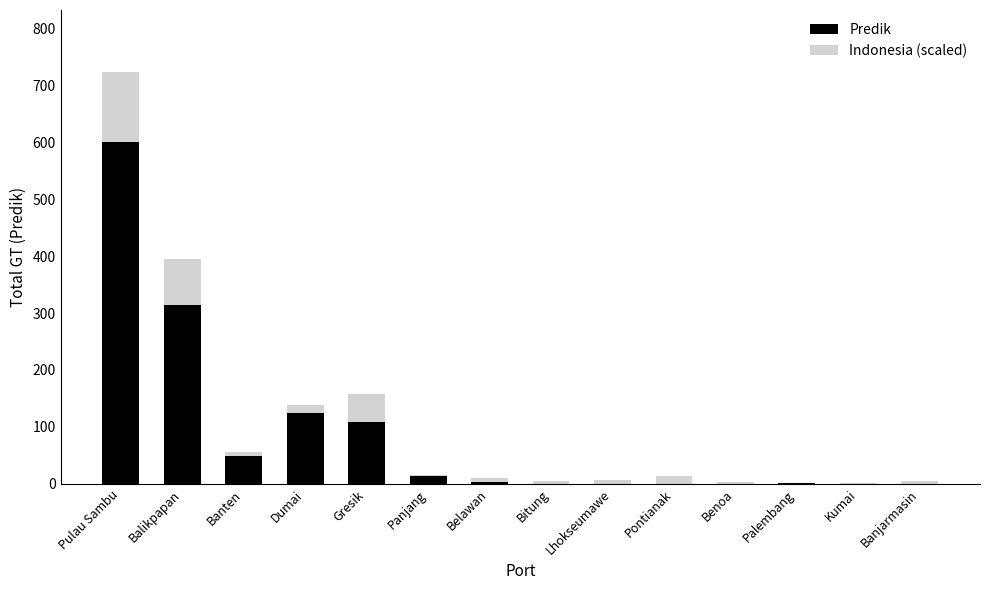

At which category is the sum across all series the highest?

Pulau Sambu